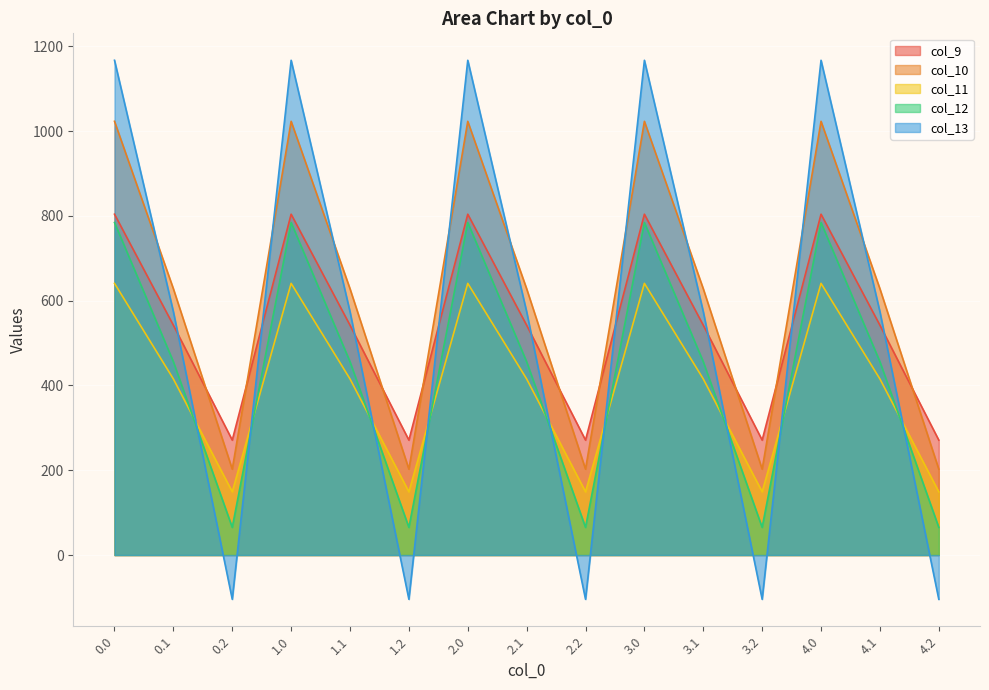

How many values in the col_12 series exceed 456?

10